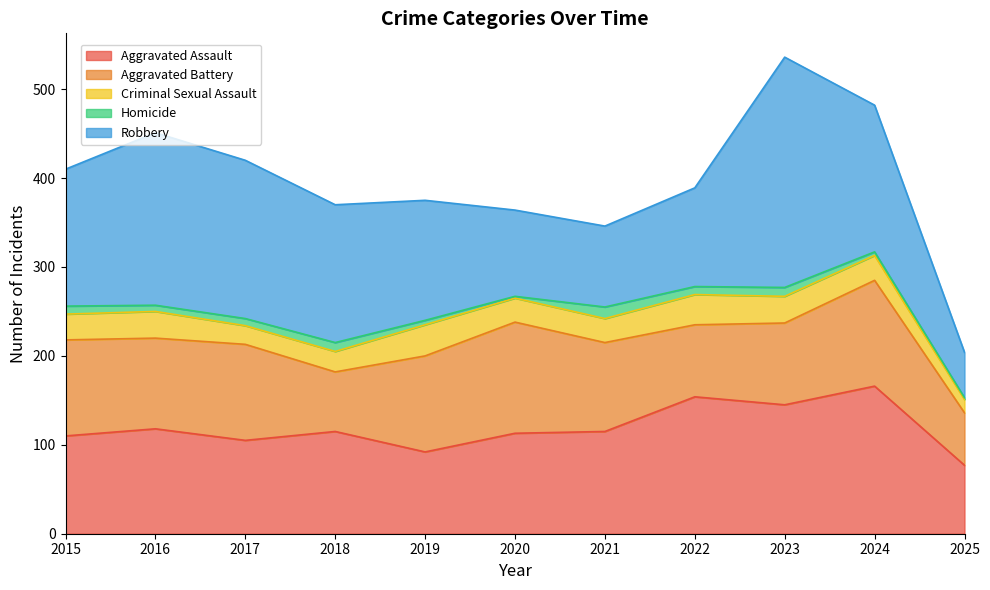

The Aggravated Assault series shows 154 at 2022. True or false?

True